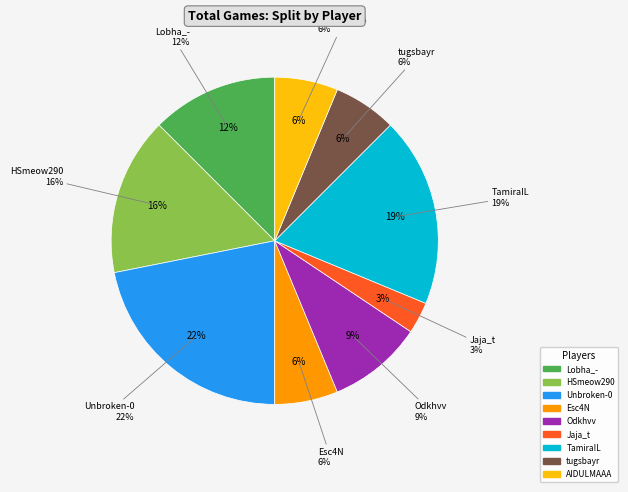

Does any single category account for the majority?

No